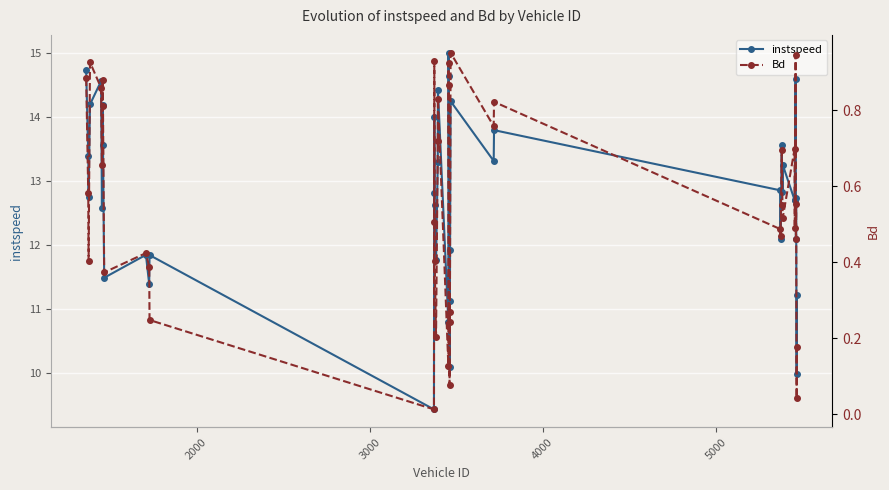

What is the minimum value for instspeed?

9.4